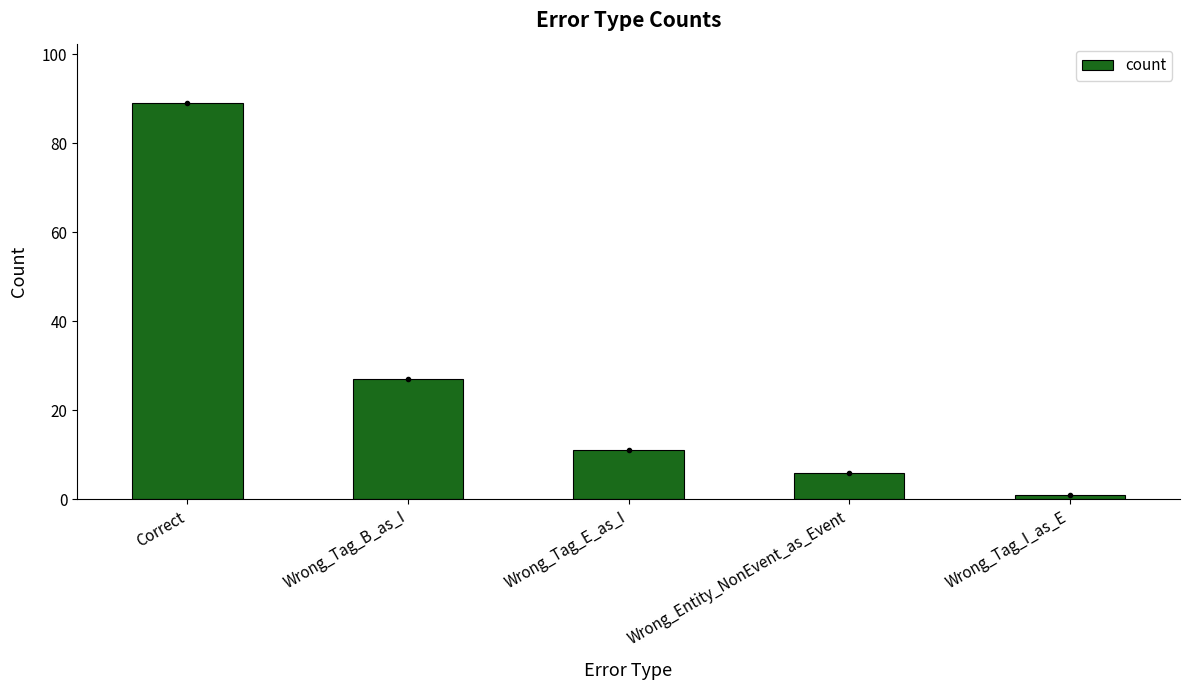

Rank the categories by value from highest to lowest.

Correct, Wrong_Tag_B_as_I, Wrong_Tag_E_as_I, Wrong_Entity_NonEvent_as_Event, Wrong_Tag_I_as_E